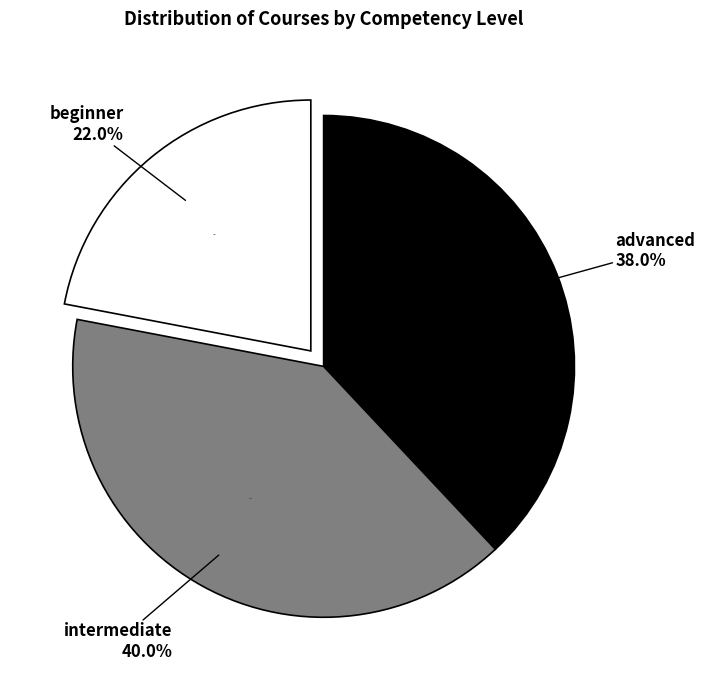

Which slice is the smallest?

beginner